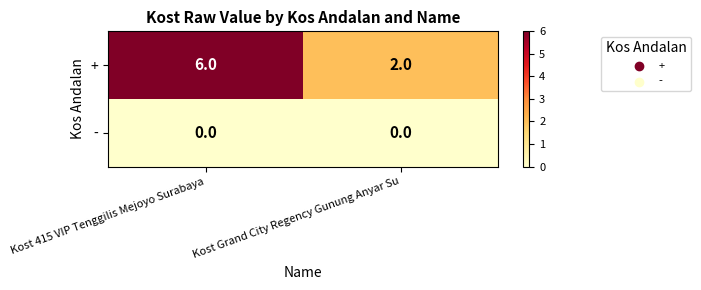

Between Kost 415 VIP Tenggilis Mejoyo Surabaya and Kost Grand City Regency Gunung Anyar Su, which series saw the biggest shift?

+